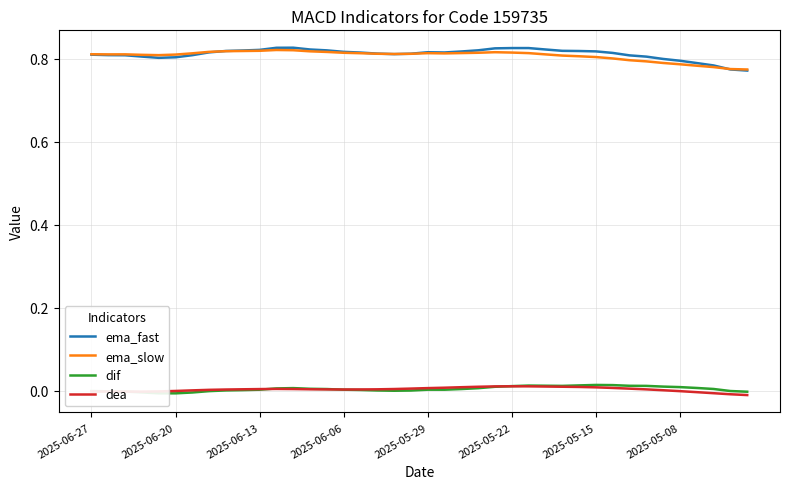

What are all the series names shown in the legend?

ema_fast, ema_slow, dif, dea